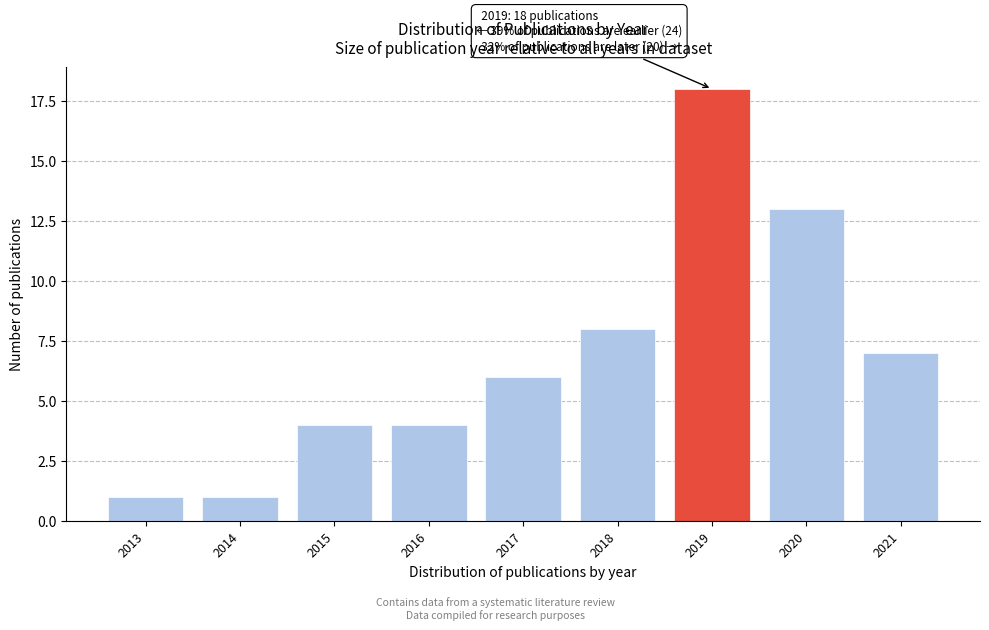

Reading left to right, list all the values displayed in this chart.

2013=1	2014=1	2015=4	2016=4	2017=6	2018=8	2019=18	2020=13	2021=7